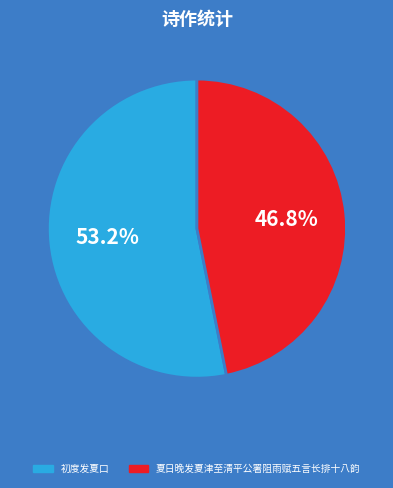

To the nearest percent, what is the difference between the 初度发夏口 and 夏日晚发夏津至清平公署阻雨赋五言长排十八韵 slice percentages?

6%